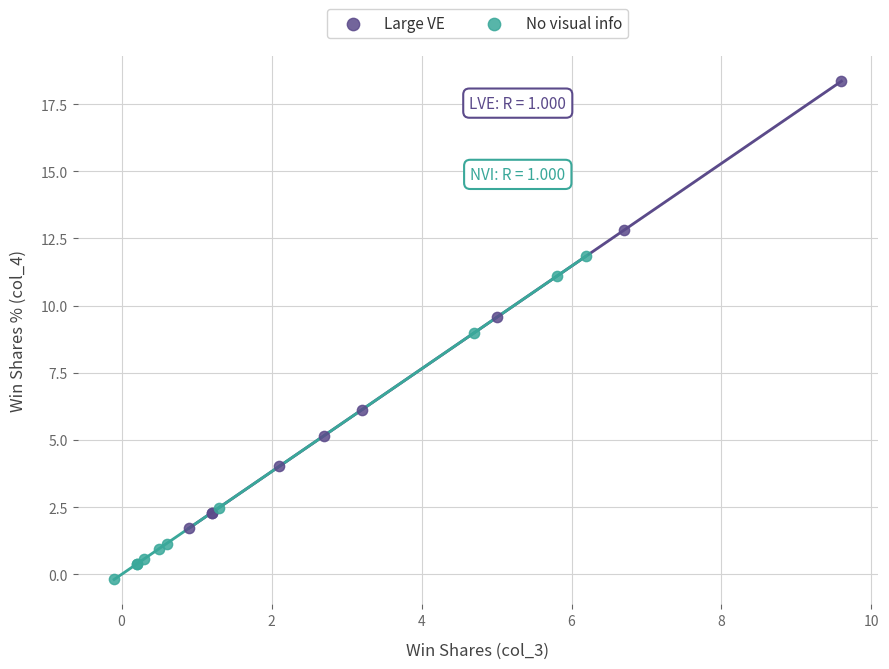

Which series contains the highest Y value?

Large VE